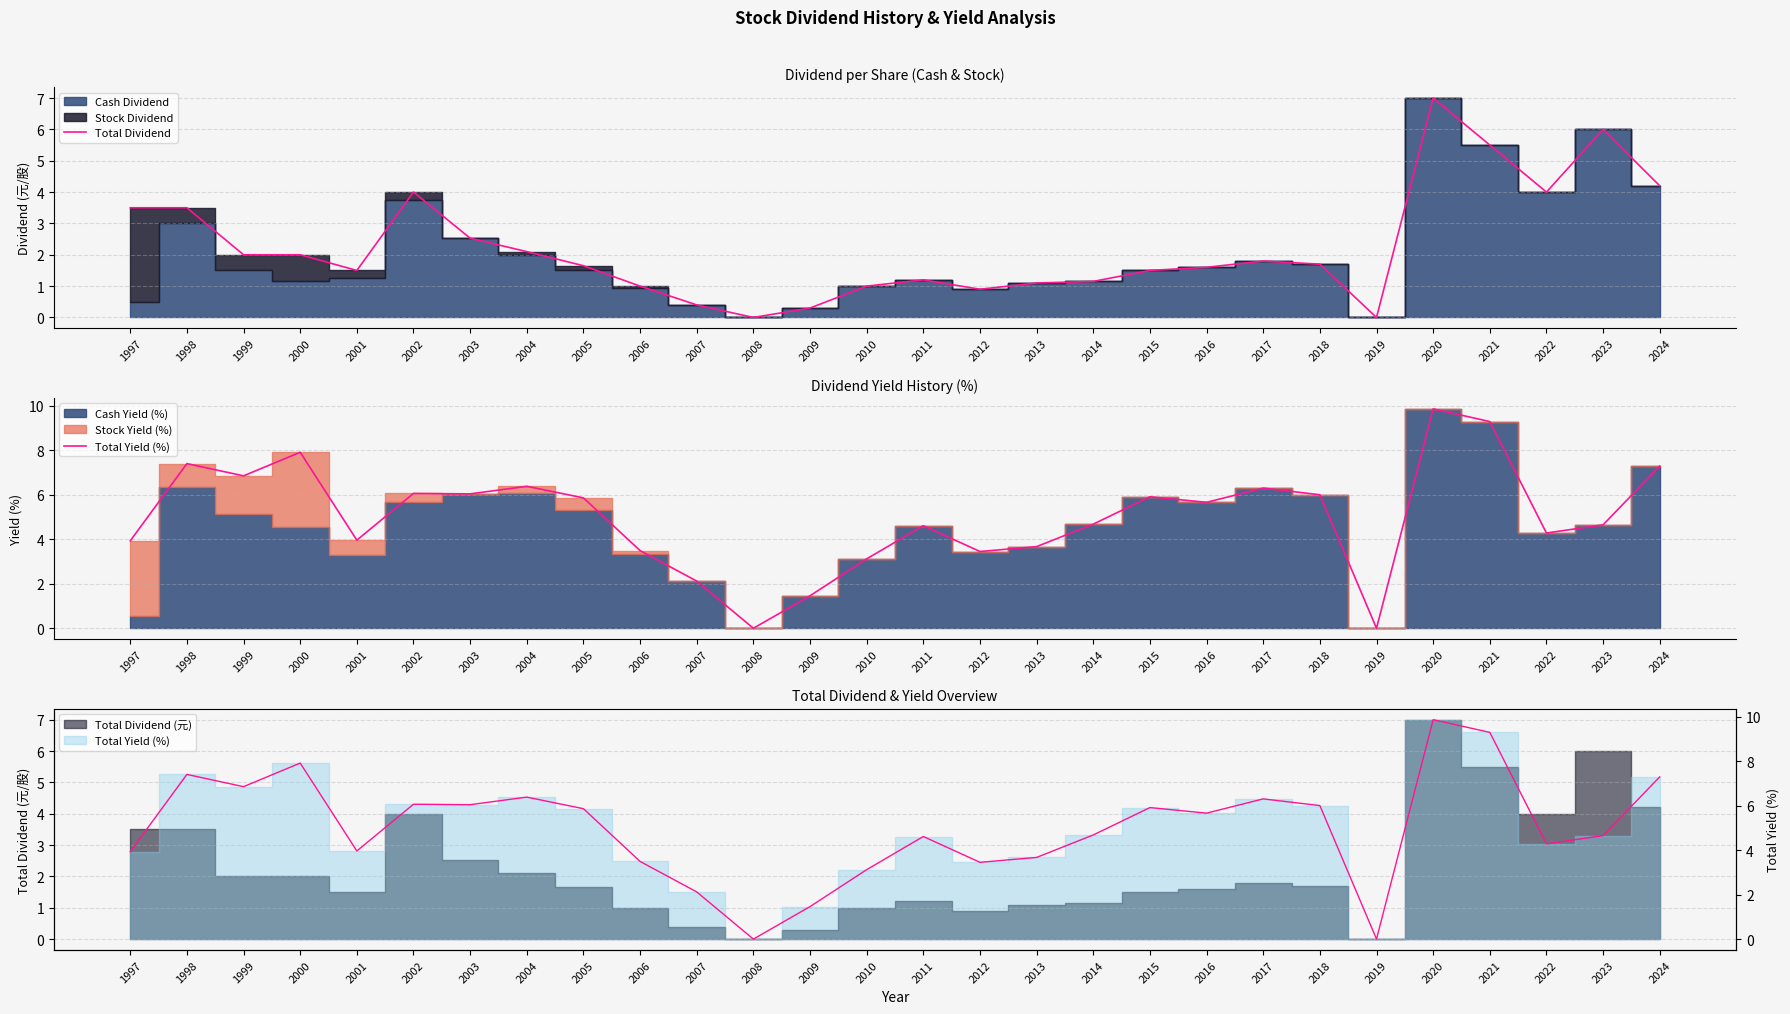

What is the sum of all Total Yield (%) values?

140.2